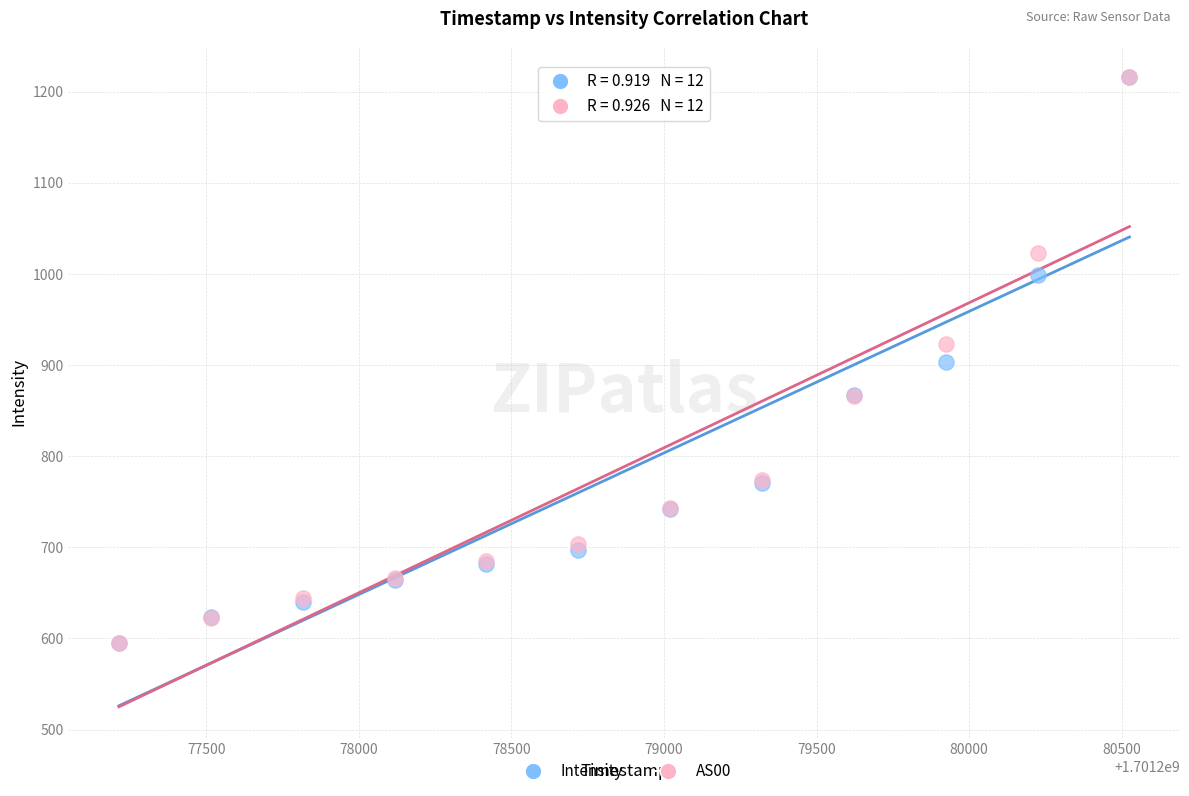

What are all the series names shown in the legend?

Intensity, AS00